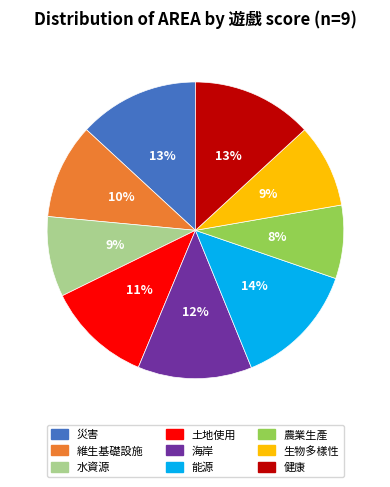

To the nearest percent, what is the difference between the largest and smallest slice percentages?

6%